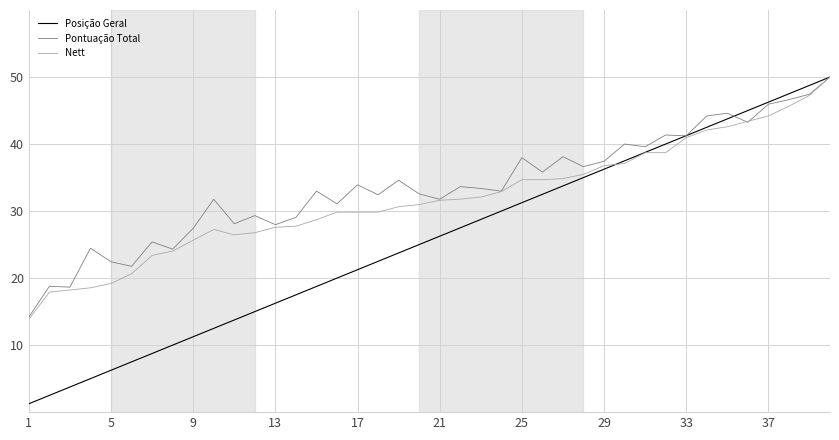

What is the maximum value for Pontuação Total?

50.0